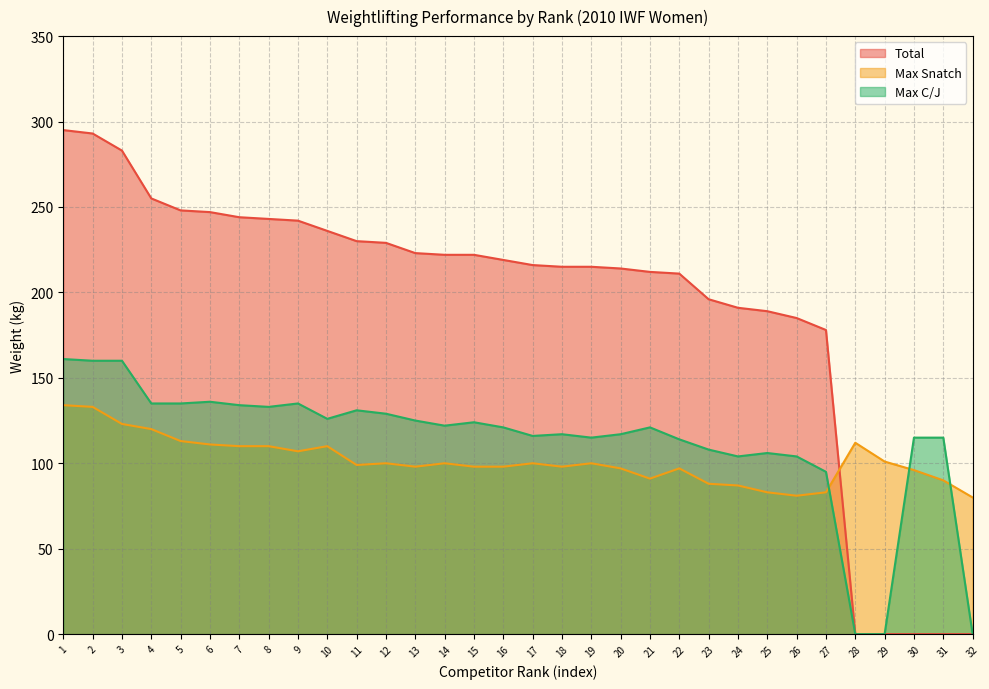

Reading left to right, what are all the values shown in this chart?

Total: 1=295	2=293	3=283	4=255	5=248	6=247	7=244	8=243	9=242	10=236	11=230	12=229	13=223	14=222	15=222	16=219	17=216	18=215	19=215	20=214	21=212	22=211	23=196	24=191	25=189	26=185	27=178	28=0	29=0	30=0	31=0	32=0
Max Snatch: 1=134	2=133	3=123	4=120	5=113	6=111	7=110	8=110	9=107	10=110	11=99	12=100	13=98	14=100	15=98	16=98	17=100	18=98	19=100	20=97	21=91	22=97	23=88	24=87	25=83	26=81	27=83	28=112	29=101	30=96	31=90	32=80
Max C/J: 1=161	2=160	3=160	4=135	5=135	6=136	7=134	8=133	9=135	10=126	11=131	12=129	13=125	14=122	15=124	16=121	17=116	18=117	19=115	20=117	21=121	22=114	23=108	24=104	25=106	26=104	27=95	28=0	29=0	30=115	31=115	32=0